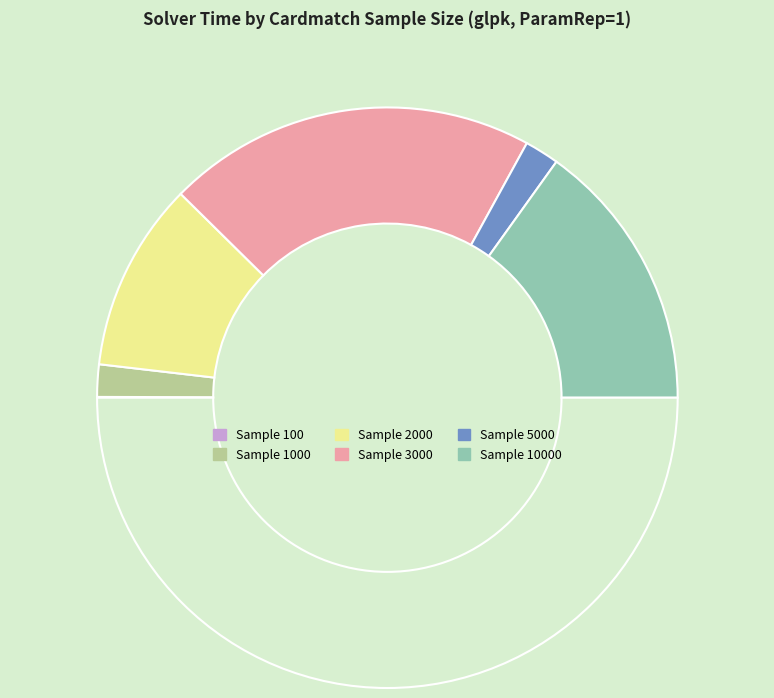

What is the smallest slice in the pie chart?

100